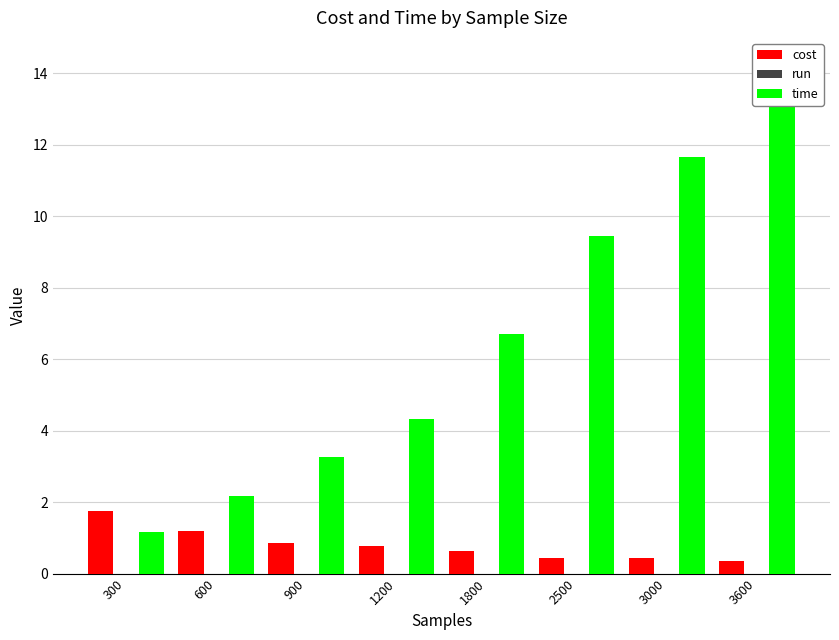

Rank the categories by time value from lowest to highest.

300, 600, 900, 1200, 1800, 2500, 3000, 3600